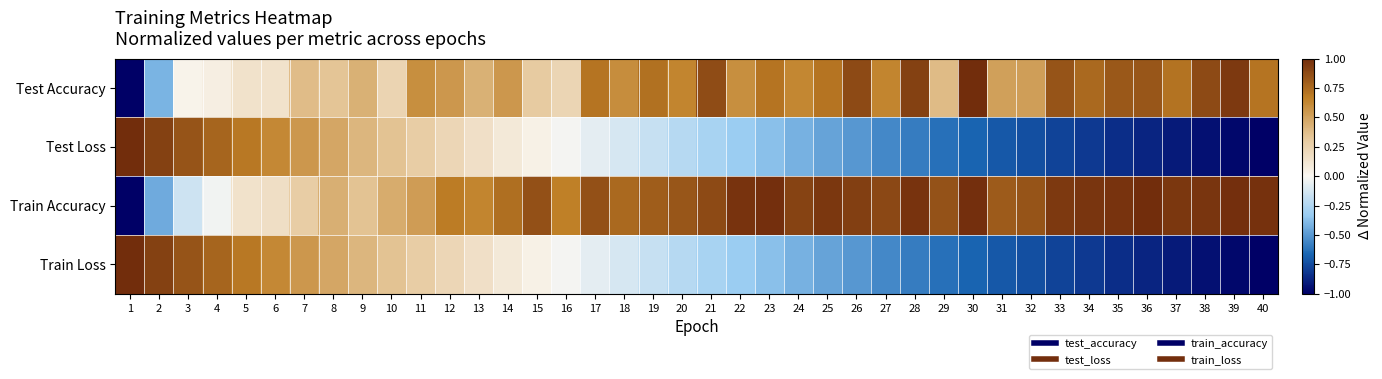

Which series has the widest spread of values?

Test Accuracy